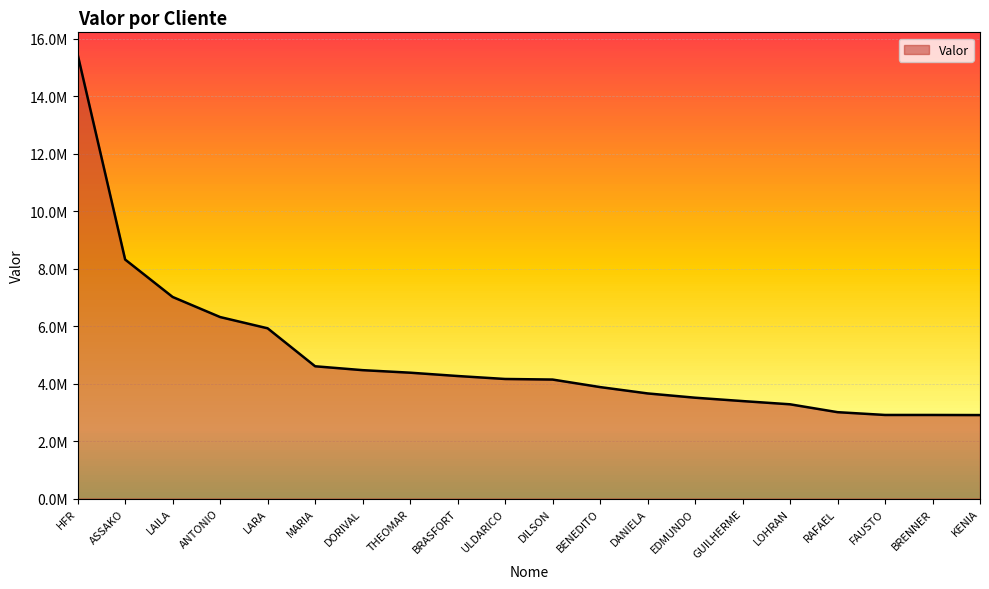

Does the chart have visible grid lines?

Yes